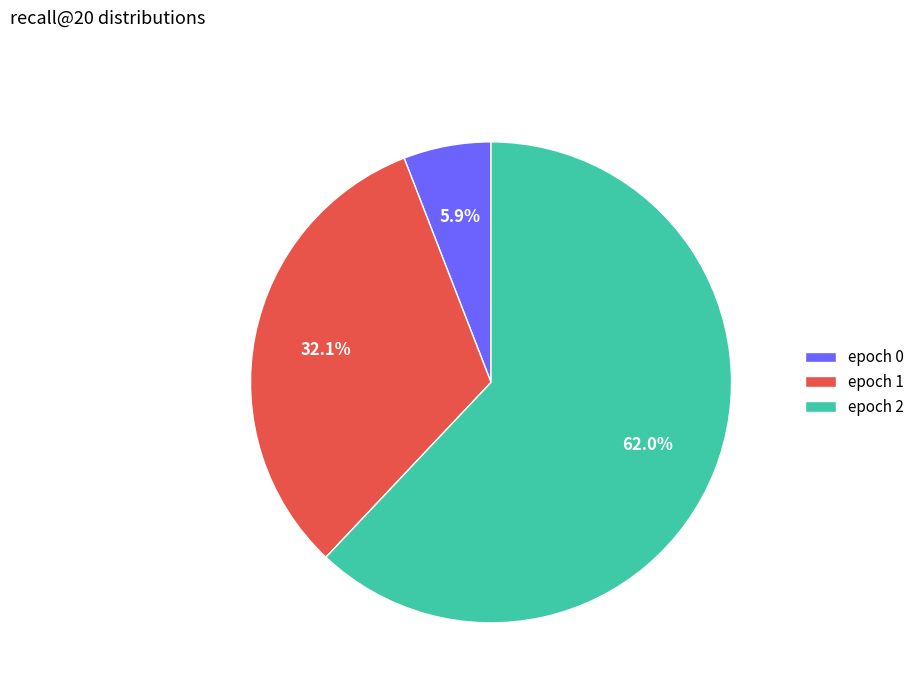

Which category has the biggest portion of the pie?

epoch 2